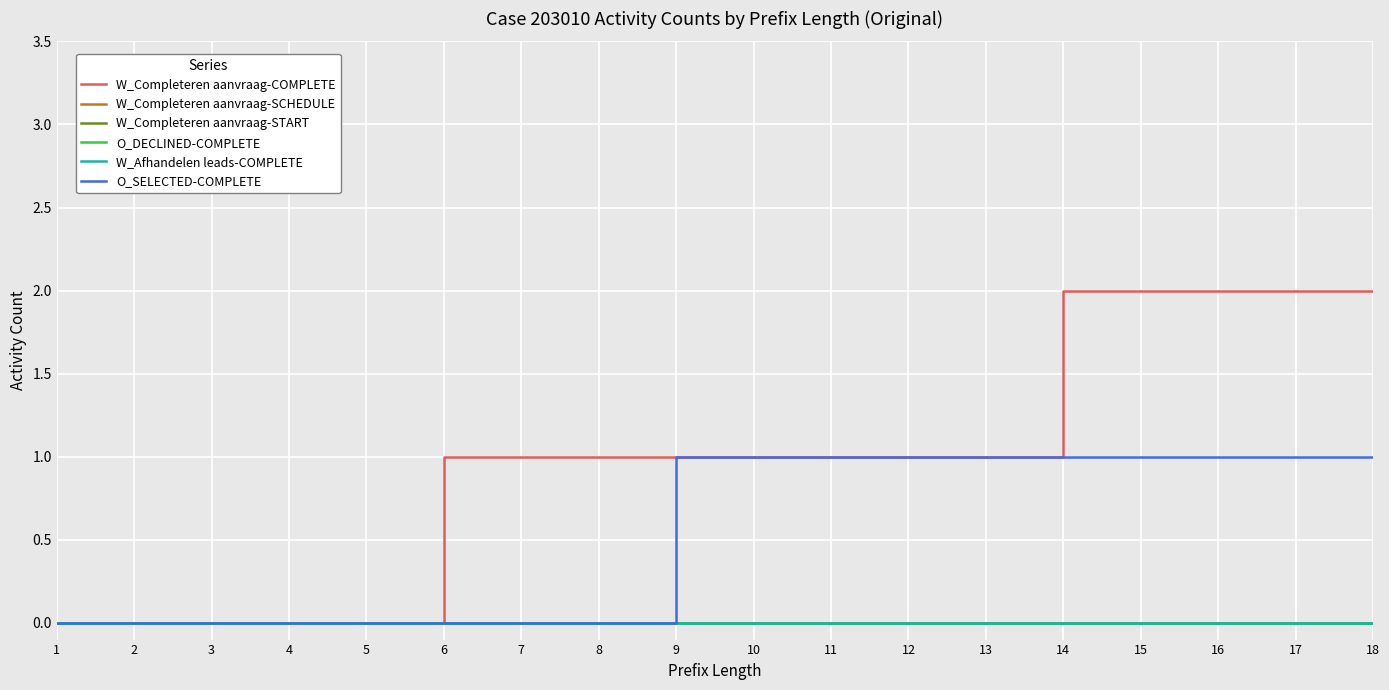

Which has a higher value, 9 or 5?

9